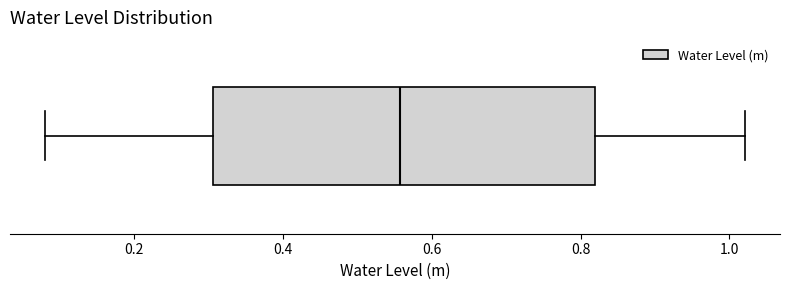

Transcribe this box plot: give where the median line is, the range the box spans, and where the two whiskers end, as read against the x-axis. The values are not printed on the chart, so give them approximately, as read against the axis.

median 0.56, box 0.30 to 0.82, whiskers 0.08 to 1.02